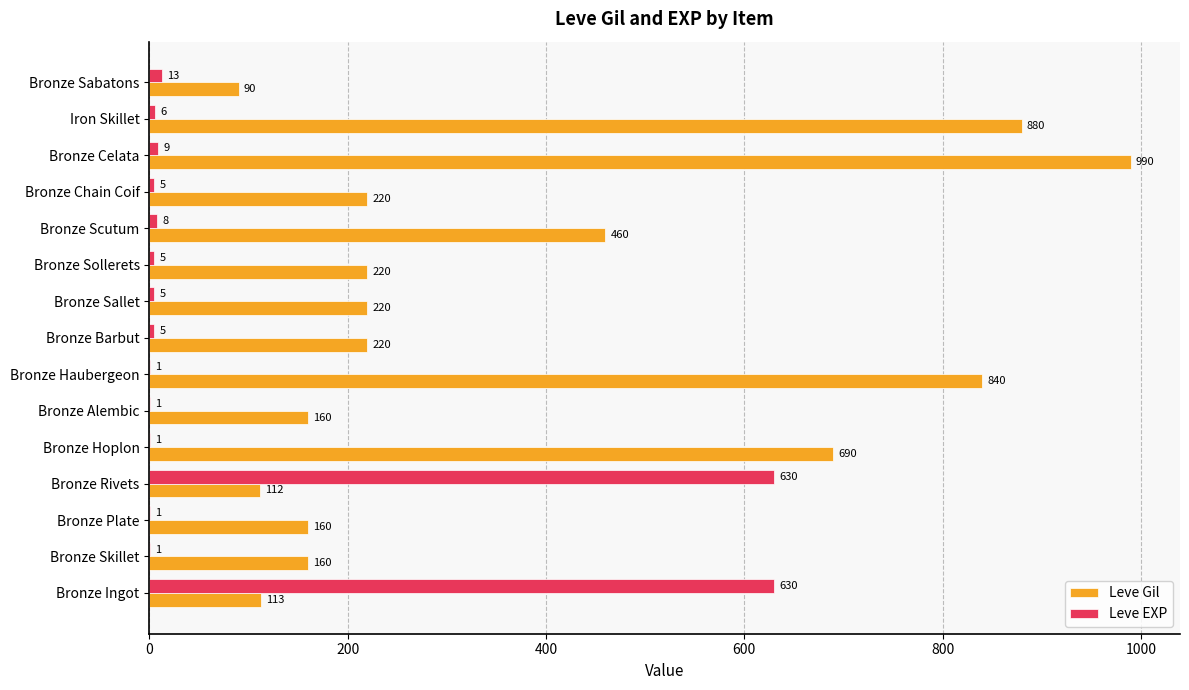

What is the total value across all series at Bronze Sallet?

225